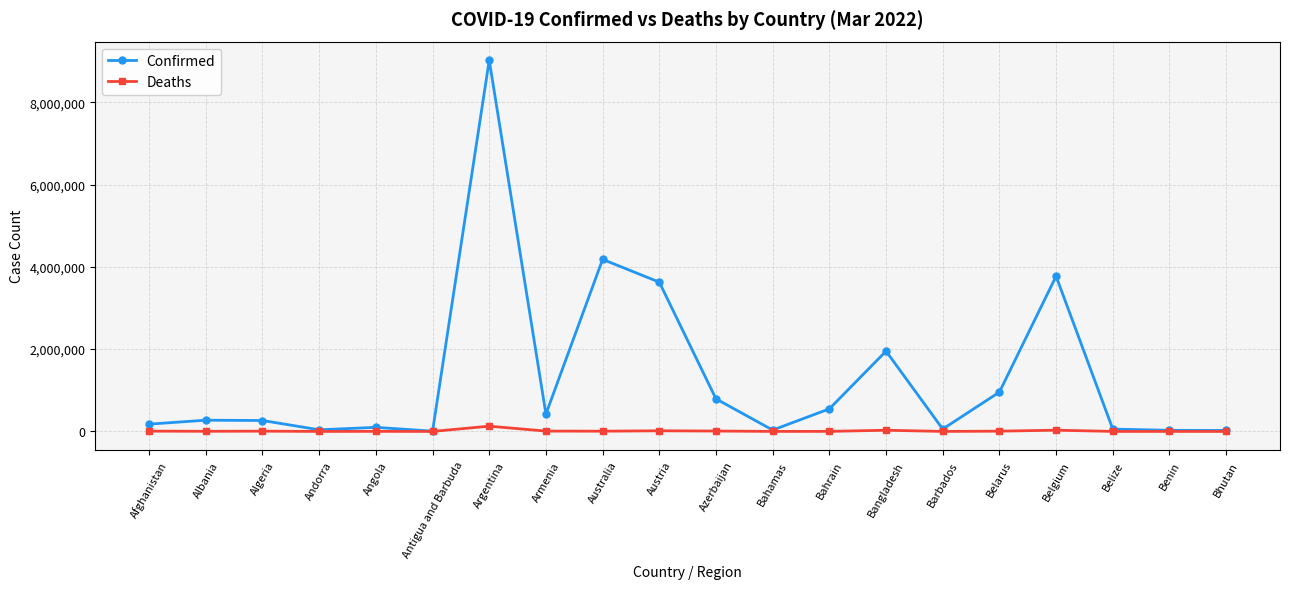

Where does the Deaths series first go above 5850?

Afghanistan